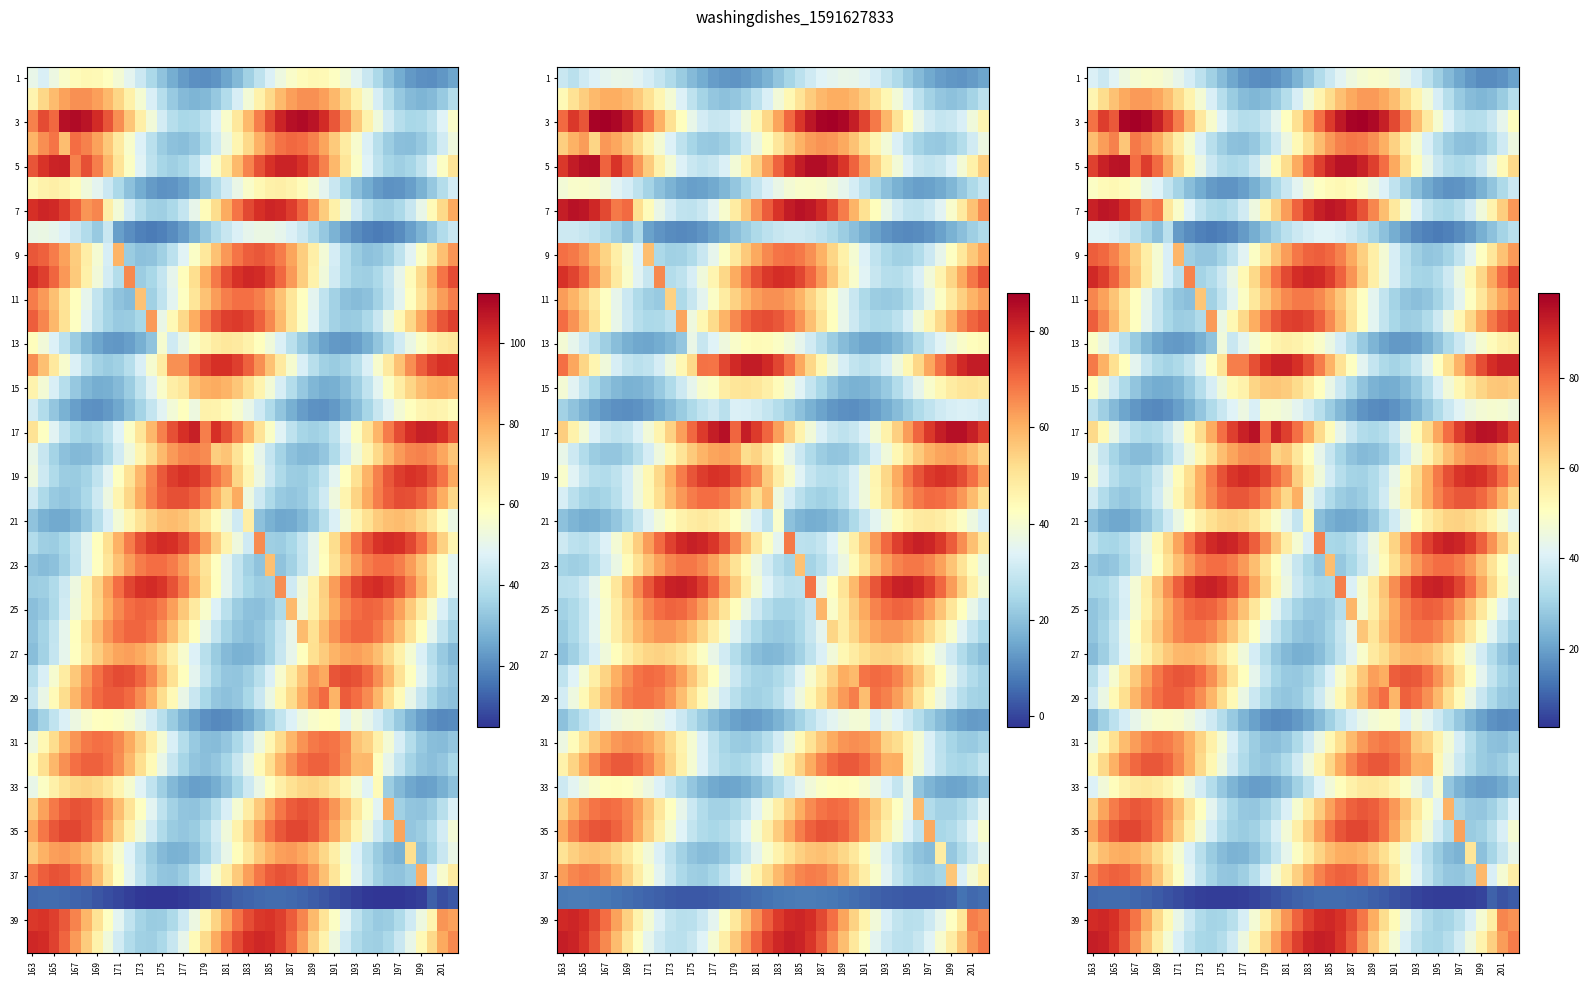

At which label does 1 first exceed 34?

163